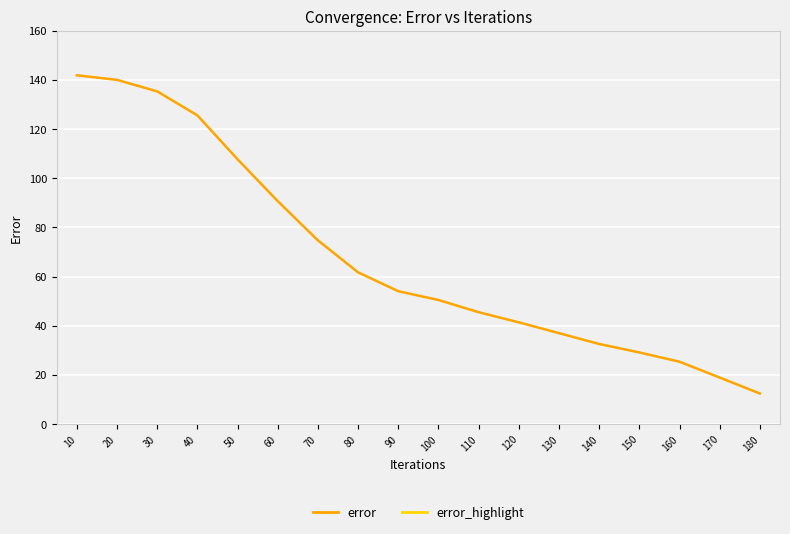

Reading left to right, transcribe all the data shown in this chart.

error: 141.9	140.0	135.3	125.6	107.7	90.7	74.7	61.7	54.0	50.5	45.5	41.3	37.0	32.5	29.1	25.3	18.9	12.4
error_highlight: 141.9	140.0	135.3	125.6	107.7	90.7	74.7	61.7	54.0	50.5	45.5	41.3	37.0	32.5	29.1	25.3	18.9	12.4